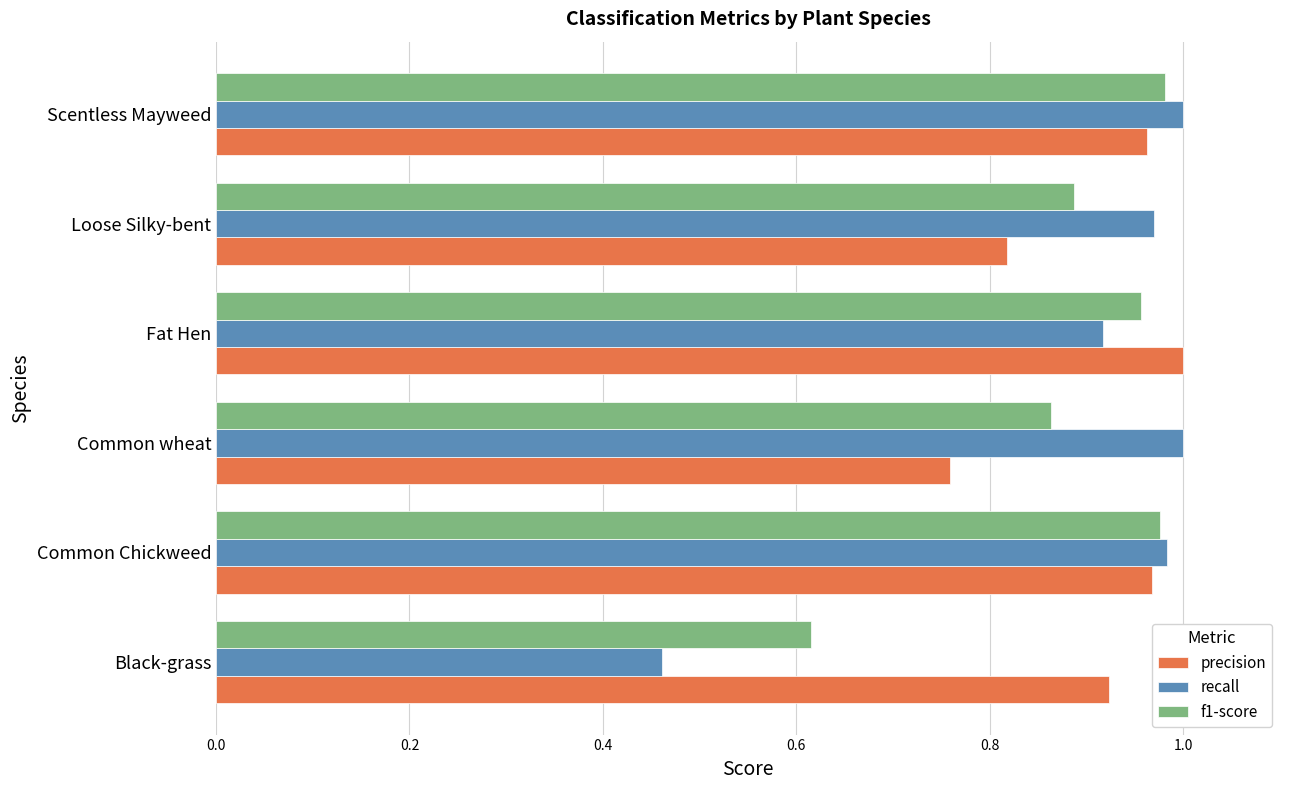

True or false: recall has a value of 1.3 at Scentless Mayweed.

False